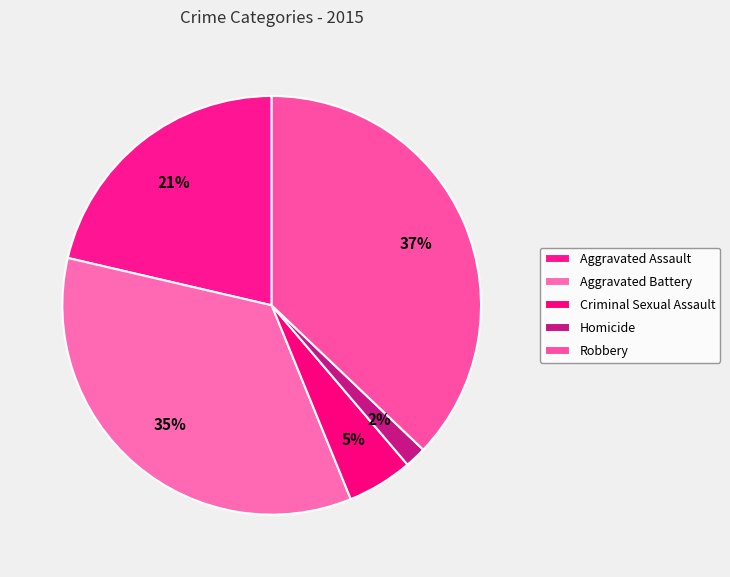

Rank the categories by value from lowest to highest.

Homicide, Criminal Sexual Assault, Aggravated Assault, Aggravated Battery, Robbery